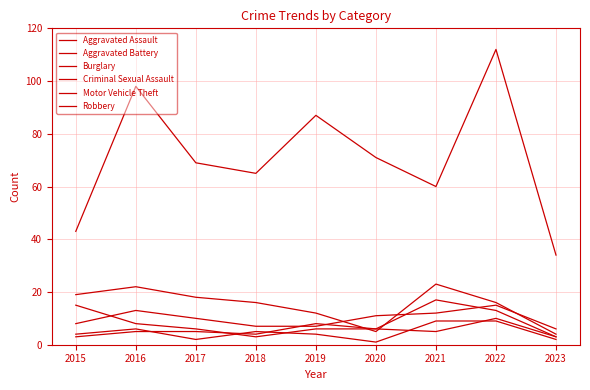

List the series in order of their peak value, lowest first.

Criminal Sexual Assault, Aggravated Assault, Robbery, Aggravated Battery, Burglary, Motor Vehicle Theft